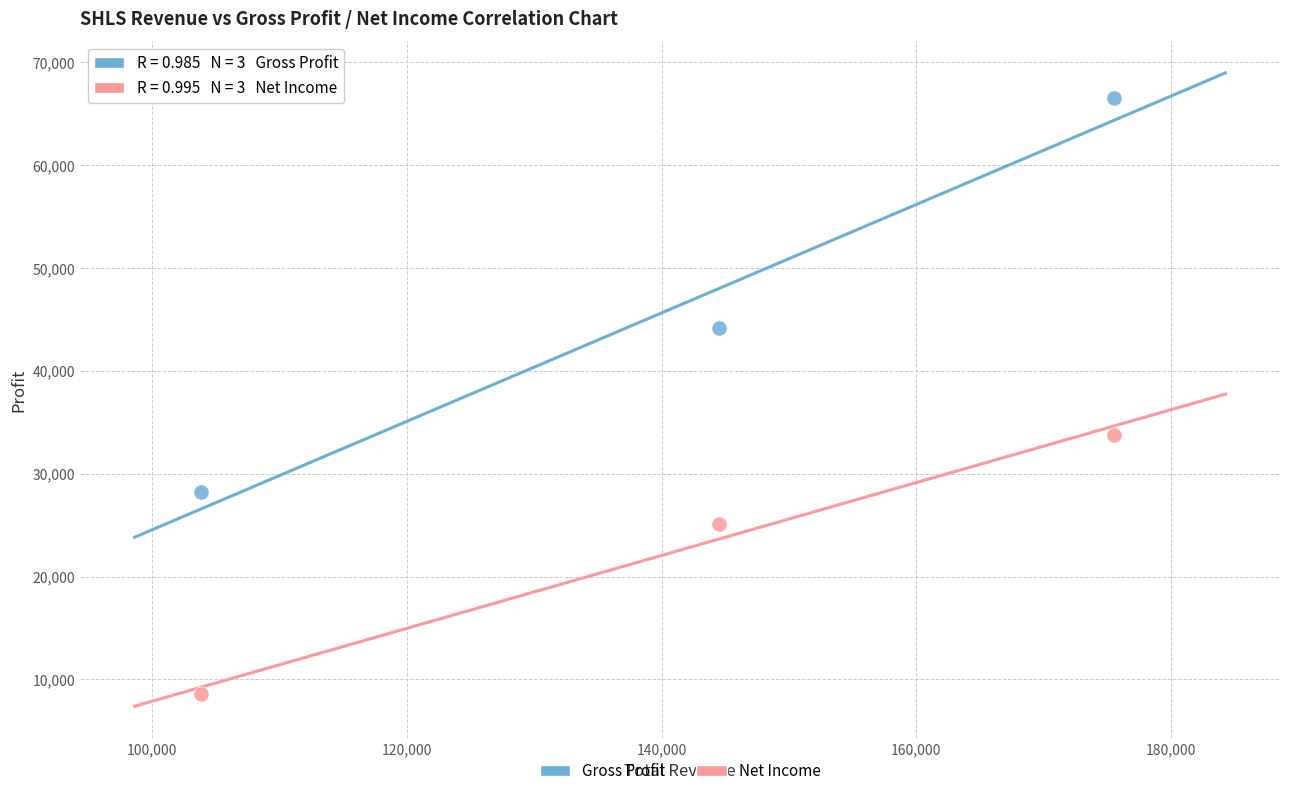

What are all the series names shown in the legend?

Gross Profit, Net Income